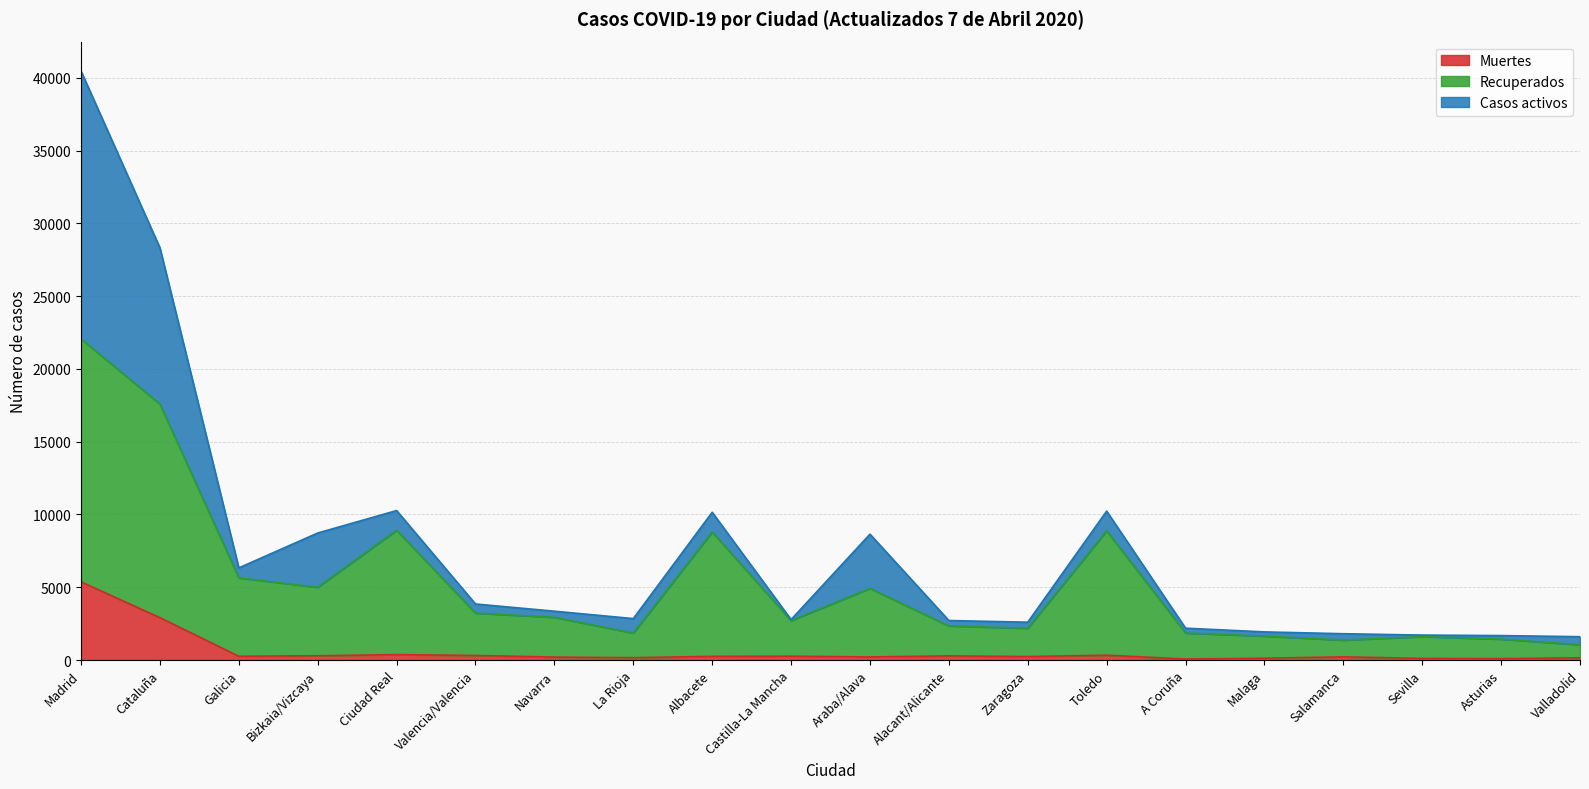

At which label does Muertes reach its peak?

Madrid